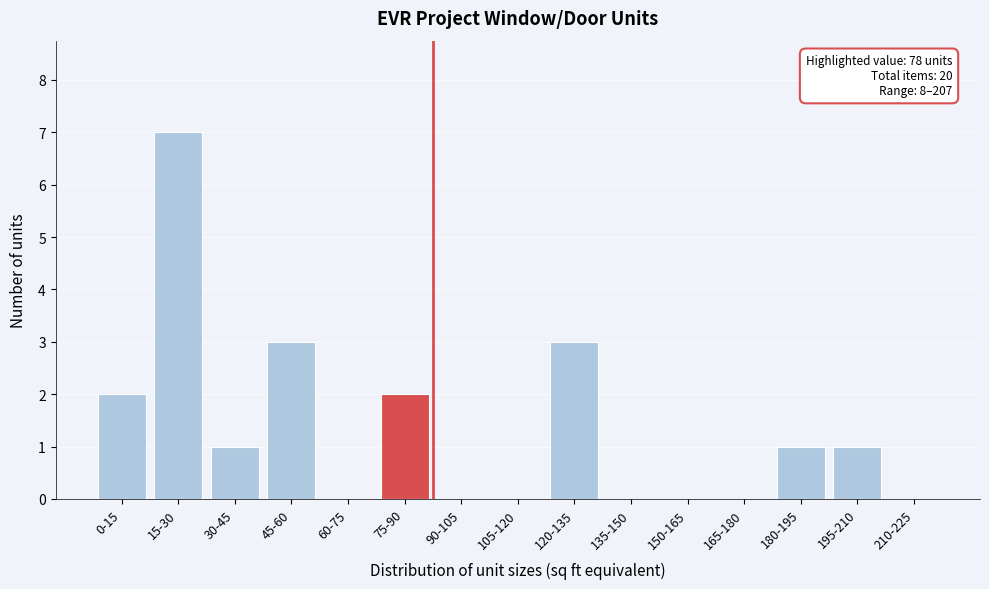

Reading right to left, transcribe all the data shown in this chart.

210-225=0	195-210=1	180-195=1	165-180=0	150-165=0	135-150=0	120-135=3	105-120=0	90-105=0	75-90=2	60-75=0	45-60=3	30-45=1	15-30=7	0-15=2